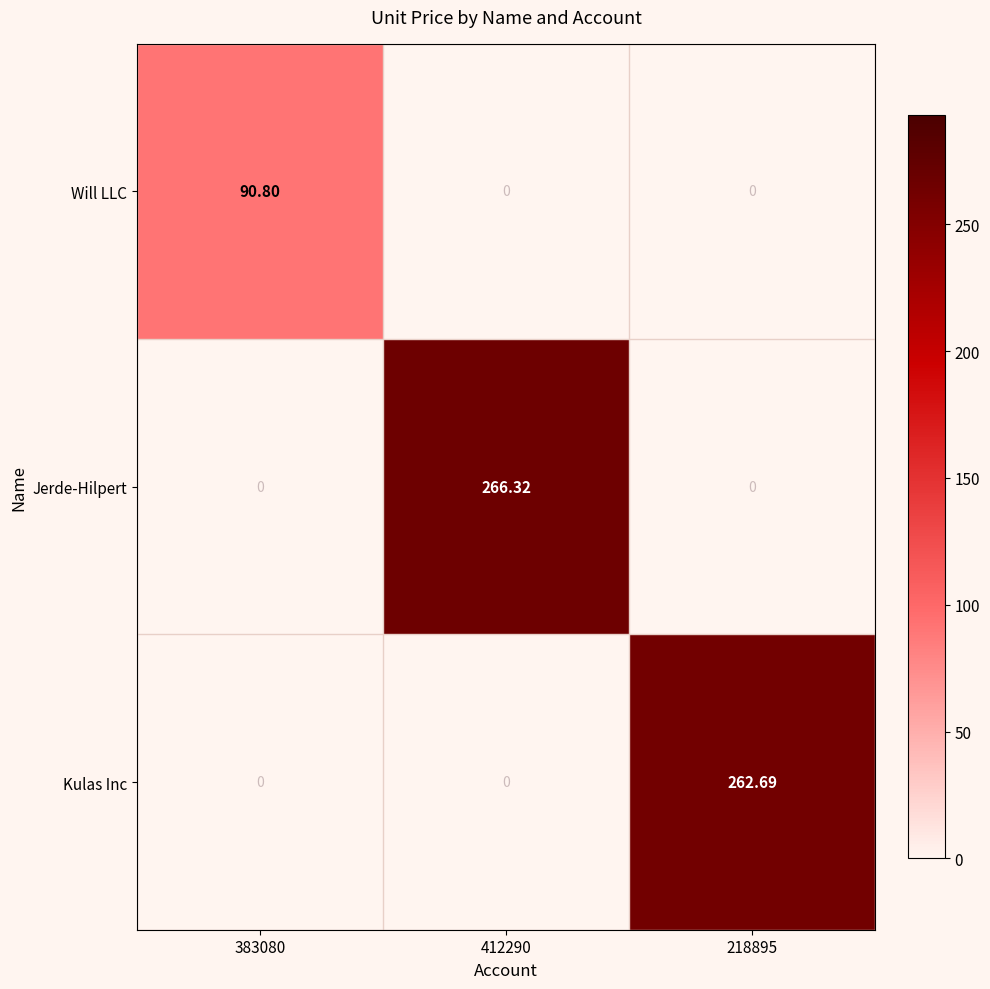

List the series in order of their peak value, lowest first.

Will LLC, Kulas Inc, Jerde-Hilpert